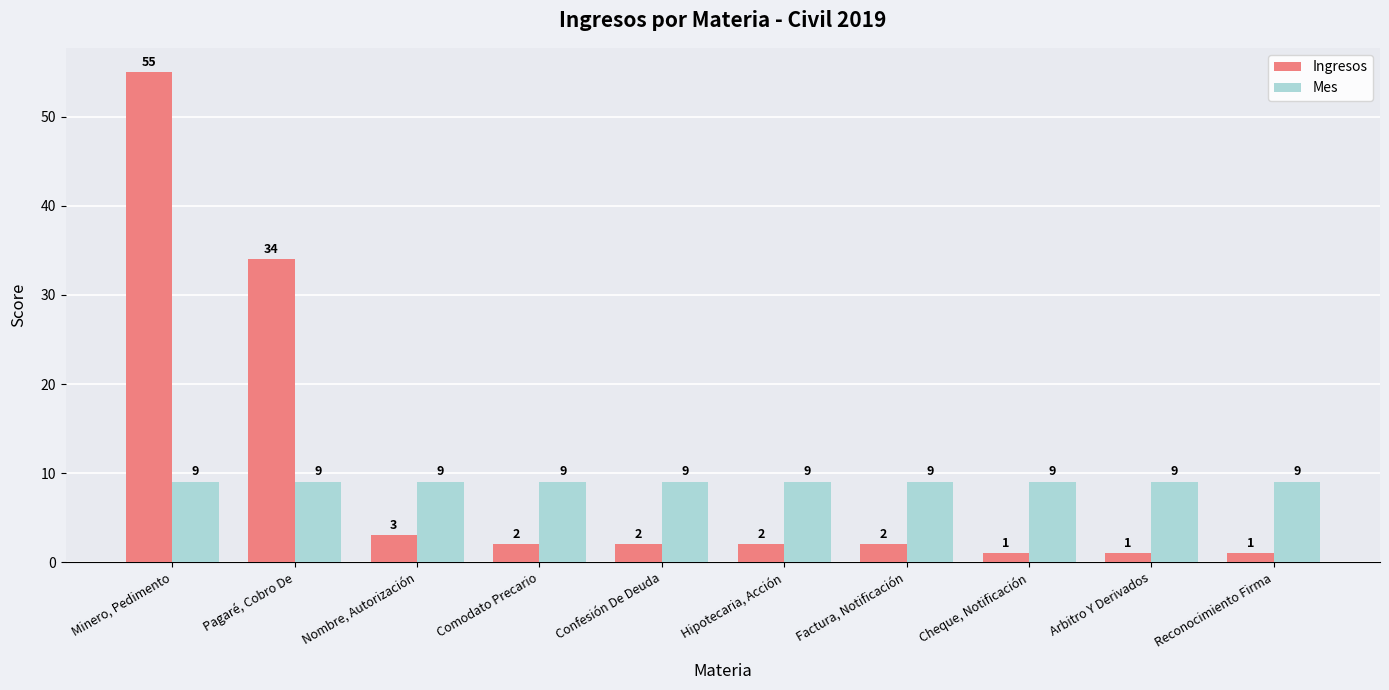

What is the minimum value shown in the chart?

1